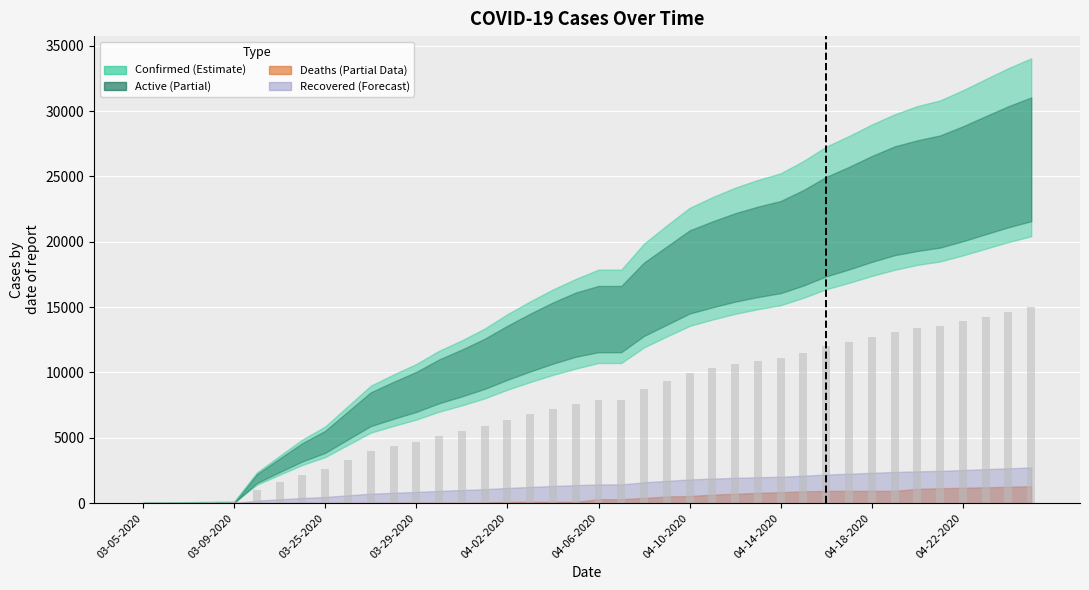

How many series are shown in this chart?

1